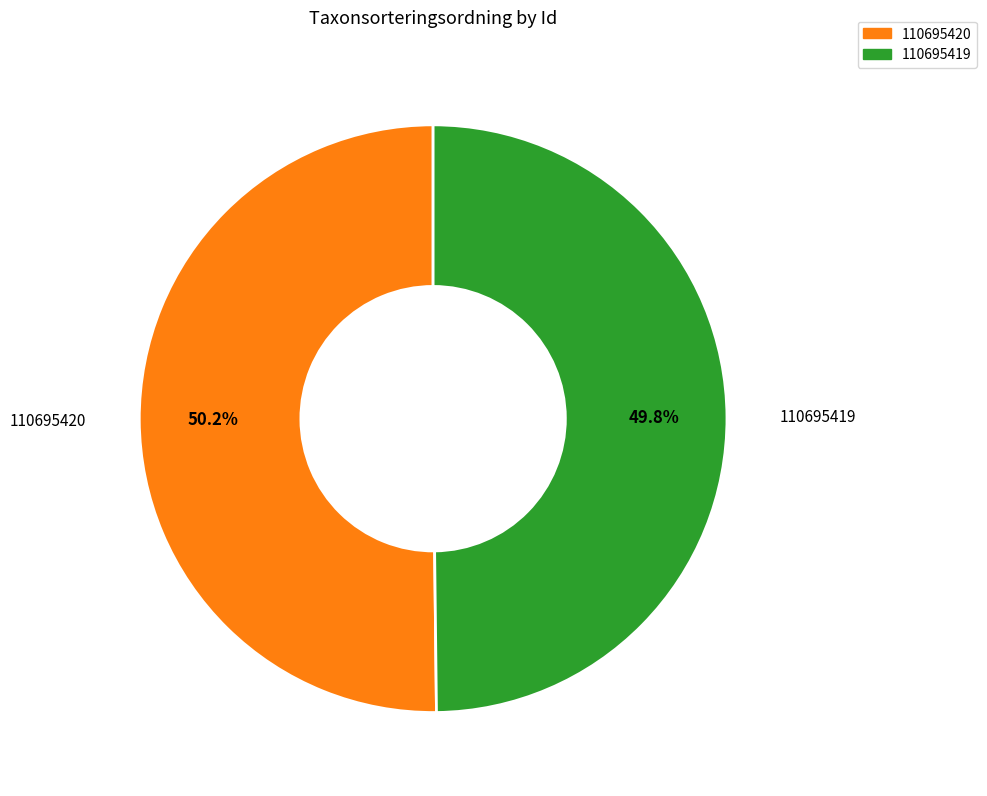

Does any single category account for the majority?

Yes